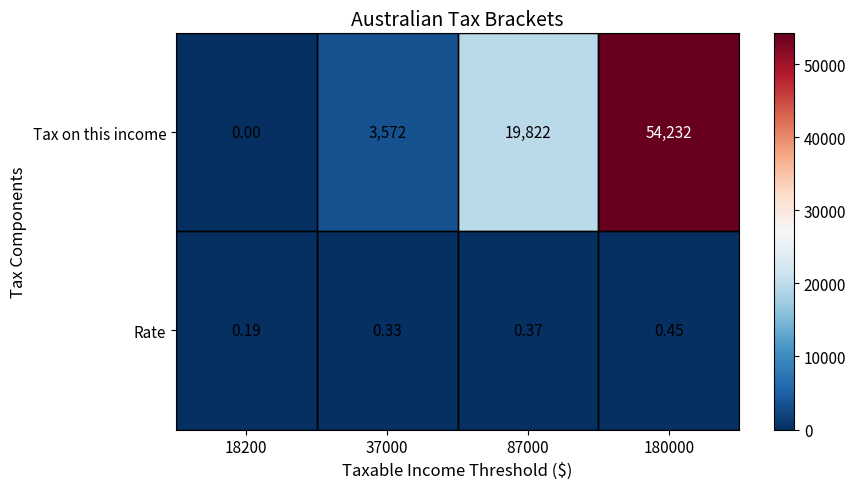

Rank the series by their maximum value, from lowest to highest.

Rate, Tax on this income